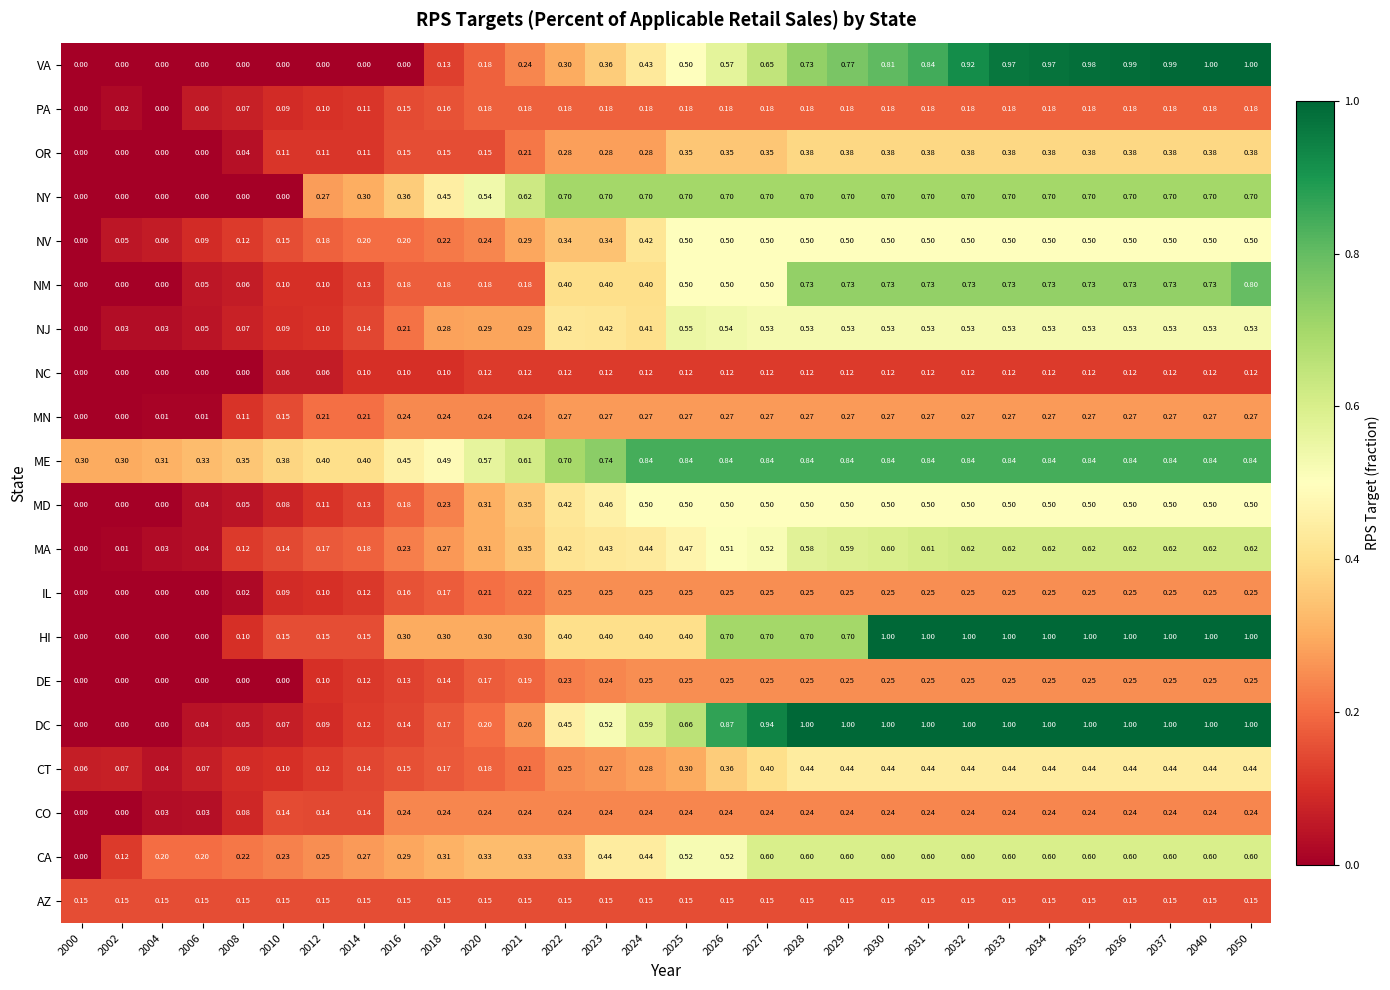

Is the value of MN at 2040 greater than the value of MD at 2029?

No